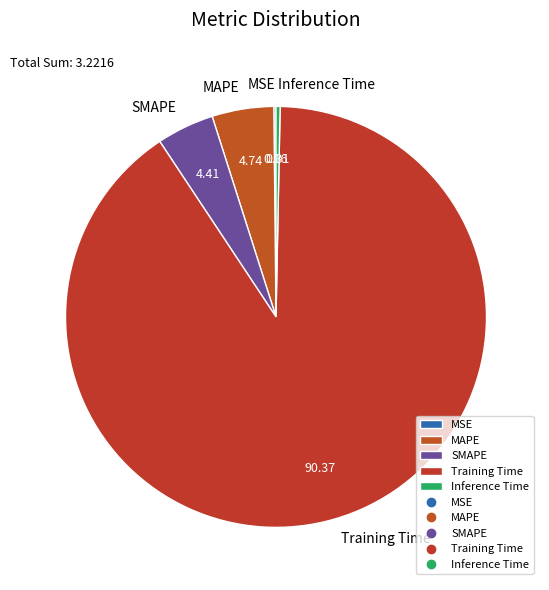

Is Inference Time the majority of the pie?

No